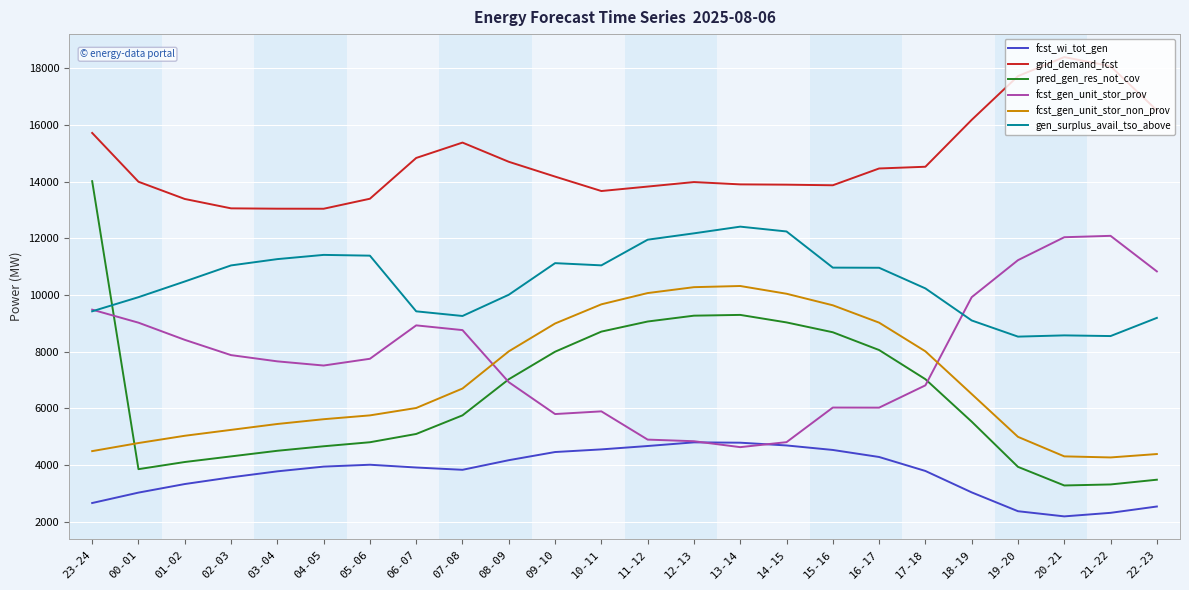

True or false: gen_surplus_avail_tso_above has a value of 4576 at 04-05.

False